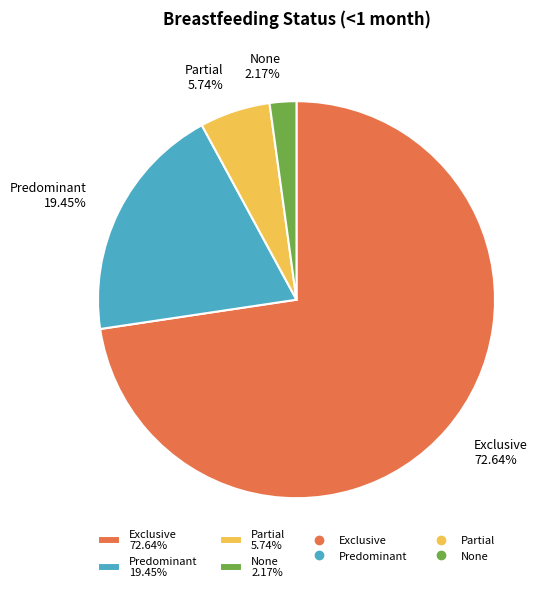

To the nearest percent, what is the difference between the largest and smallest slice percentages?

70%